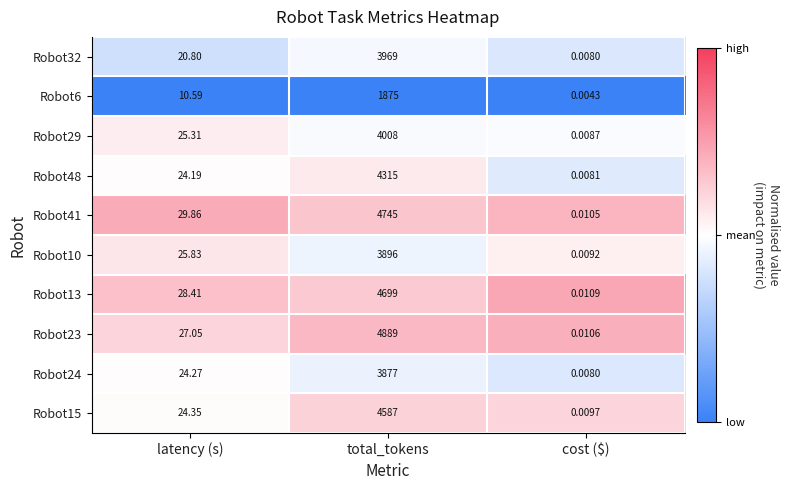

Rank the series at total_tokens from lowest to highest value.

Robot6, Robot24, Robot10, Robot32, Robot29, Robot48, Robot15, Robot13, Robot41, Robot23